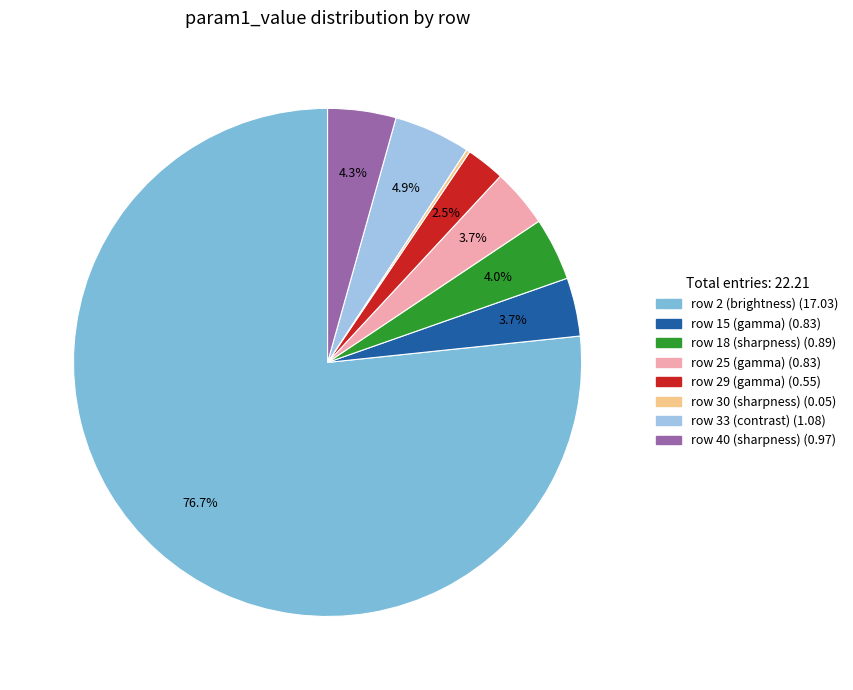

To the nearest percent, what is the difference between the row 15 (gamma) and row 29 (gamma) slice percentages?

1%